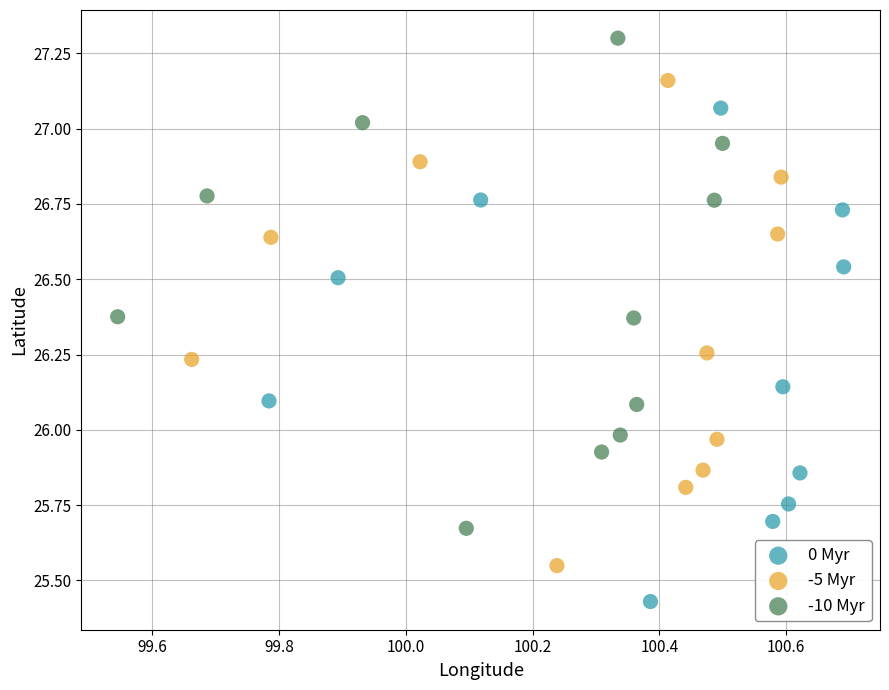

Which series has the largest Y range (max minus min)?

0 Myr